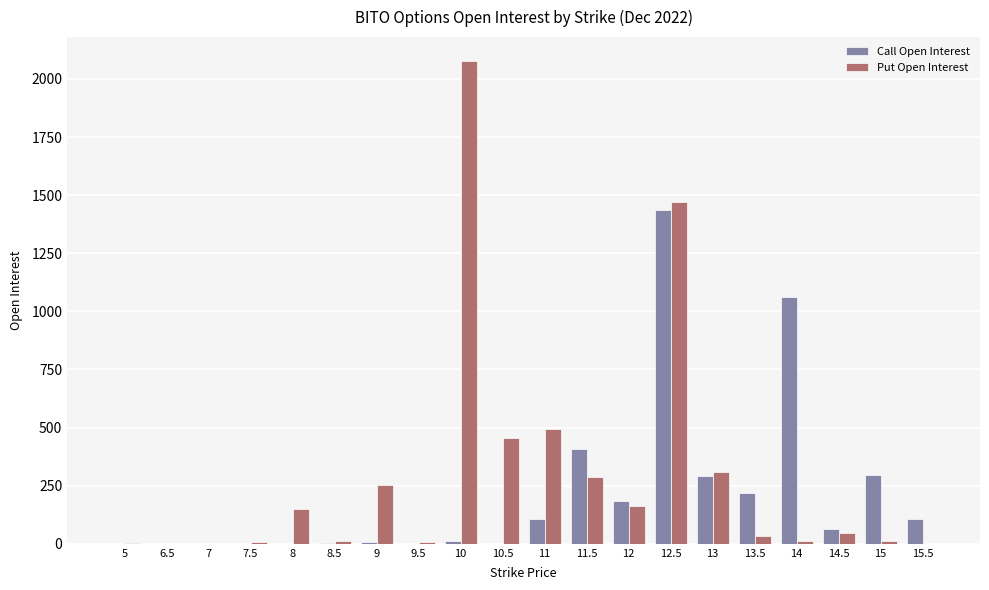

Is the value of Put Open Interest at 8.5 greater than the value of Call Open Interest at 13?

No